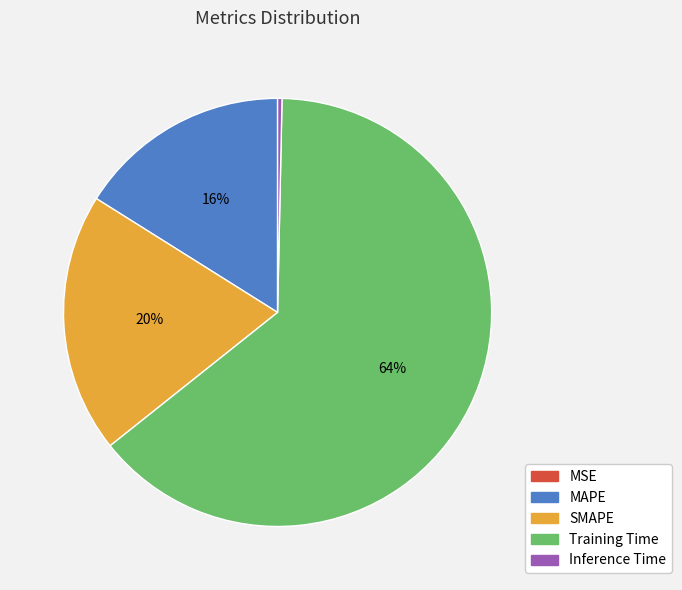

The SMAPE slice represents 30% of the pie. True or false?

False